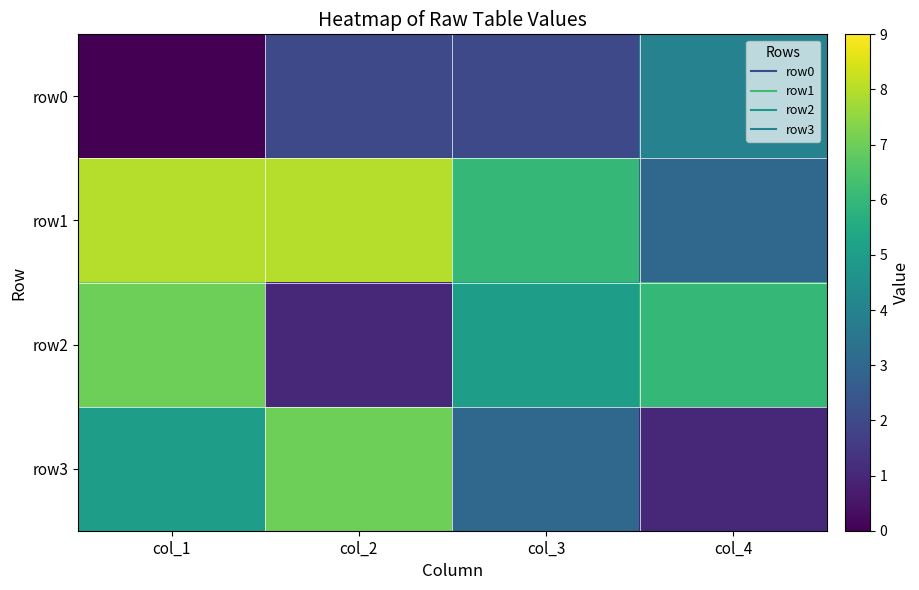

Reading left to right, transcribe all the data shown in this chart.

row0: col_1=0	col_2=2	col_3=2	col_4=4
row1: col_1=8	col_2=8	col_3=6	col_4=3
row2: col_1=7	col_2=1	col_3=5	col_4=6
row3: col_1=5	col_2=7	col_3=3	col_4=1